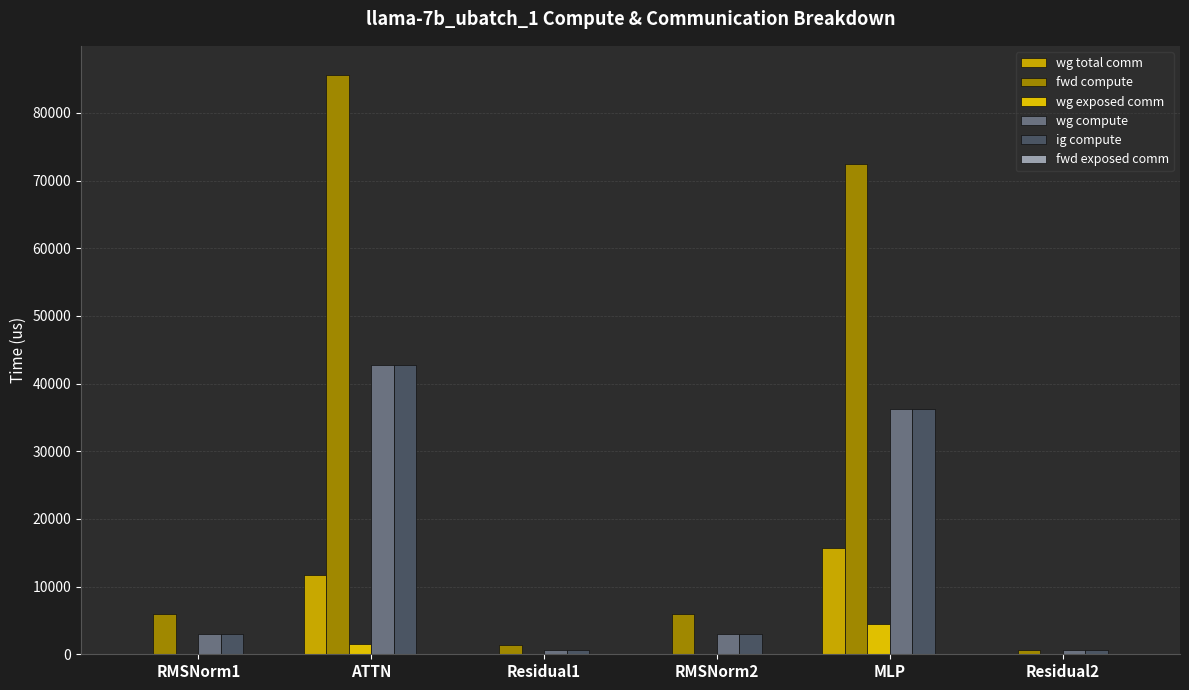

The value of wg compute at MLP is 36259.4. True or false?

True